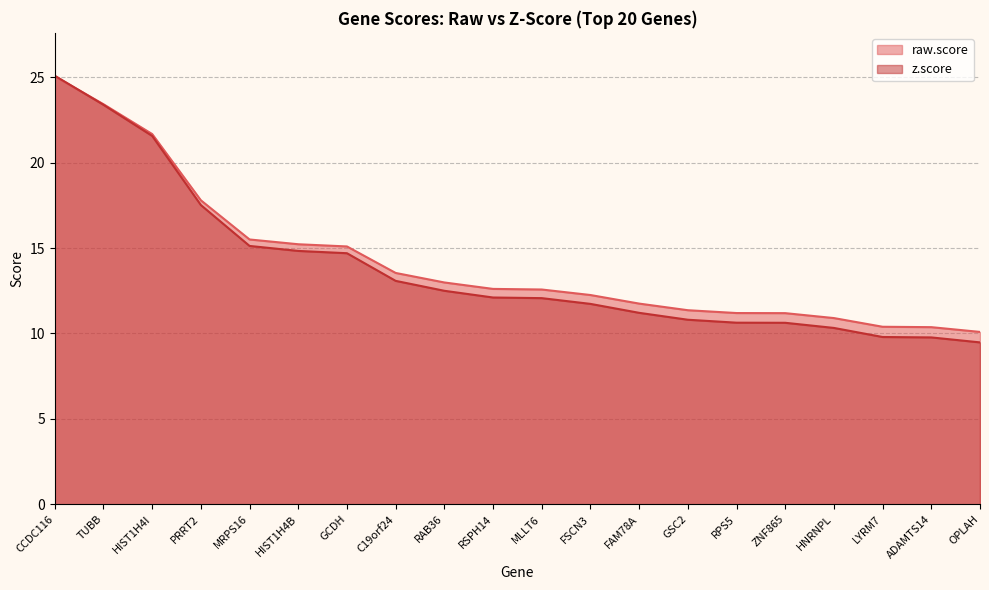

What is the difference between the maximum and minimum values in the z.score series?

15.6